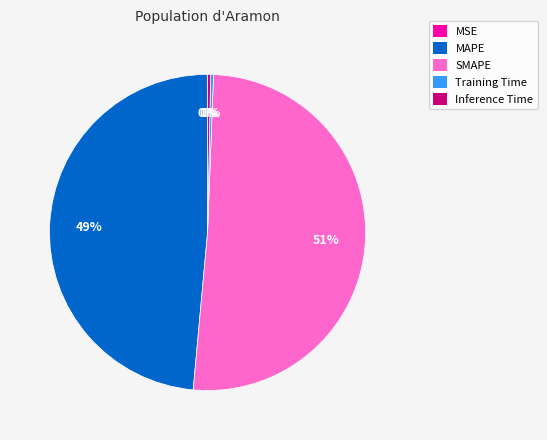

What is the majority slice?

SMAPE